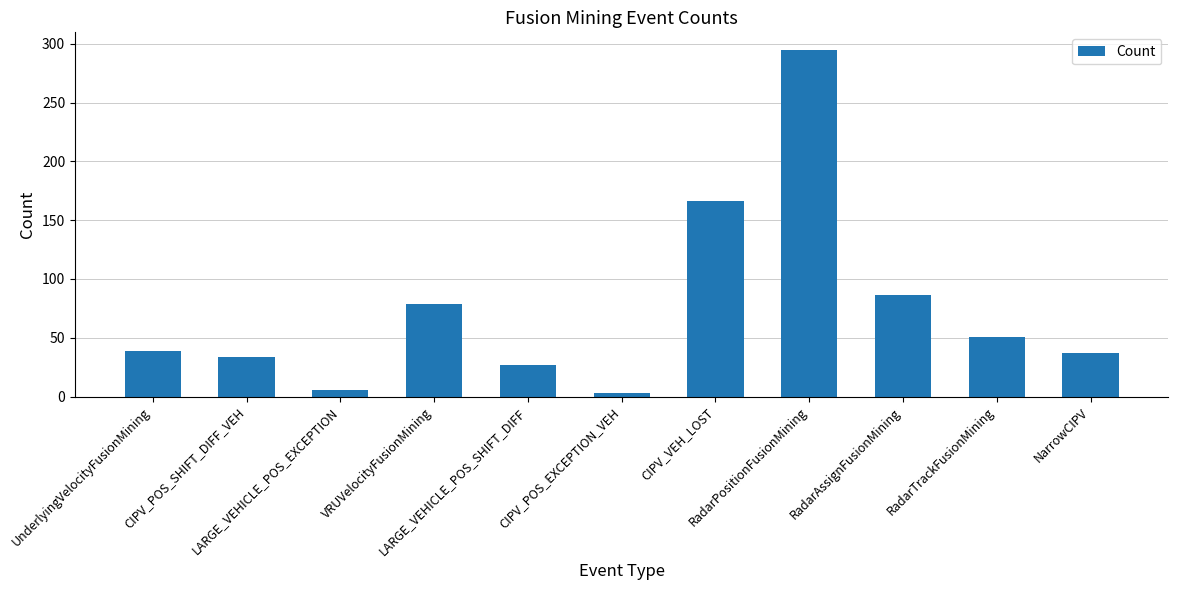

What is the average value?

75